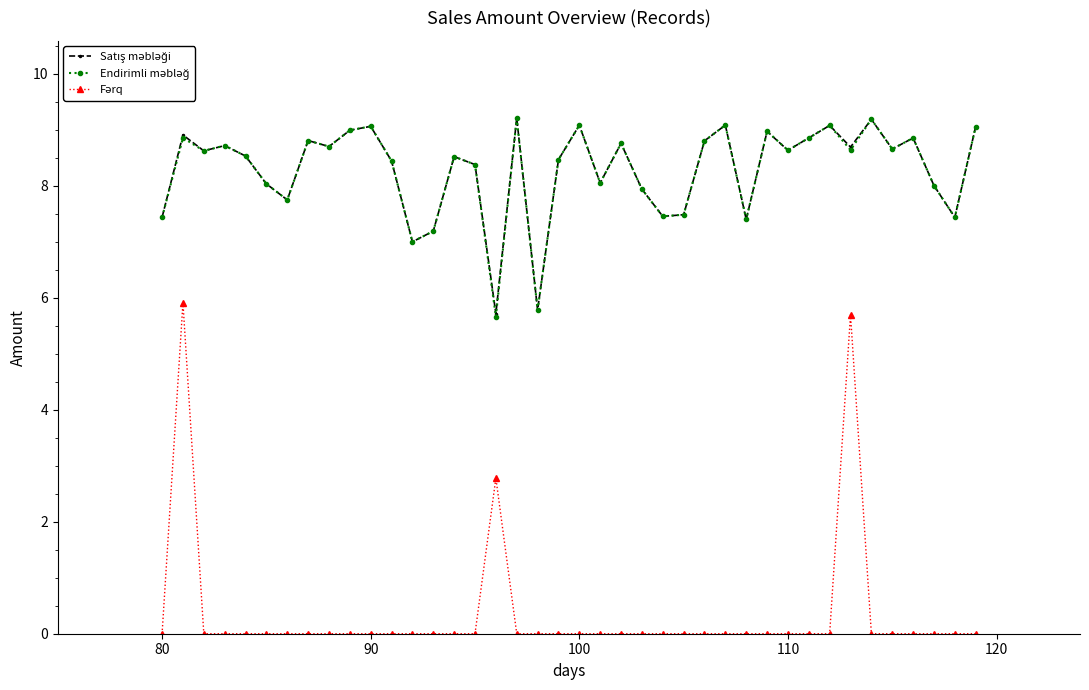

What is the greatest value displayed?

9.2